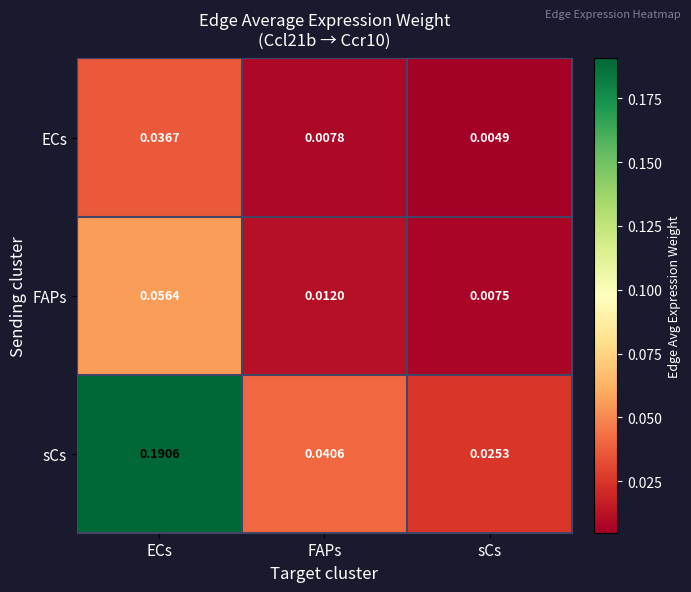

Count the number of categories in the chart.

3